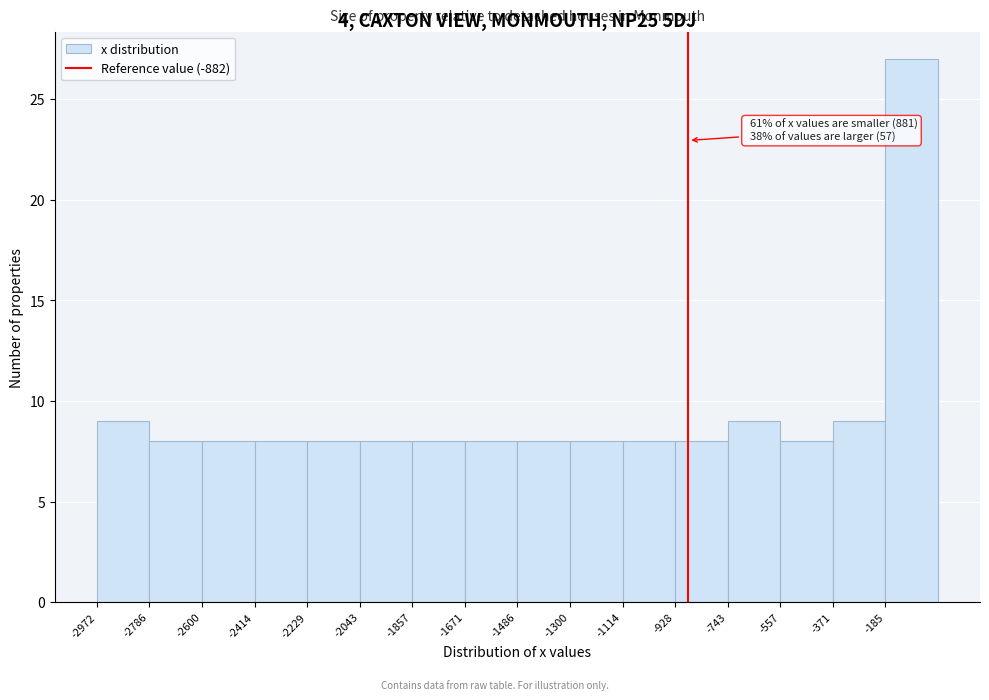

Which range on the x-axis has the tallest bar?

-180 to 0